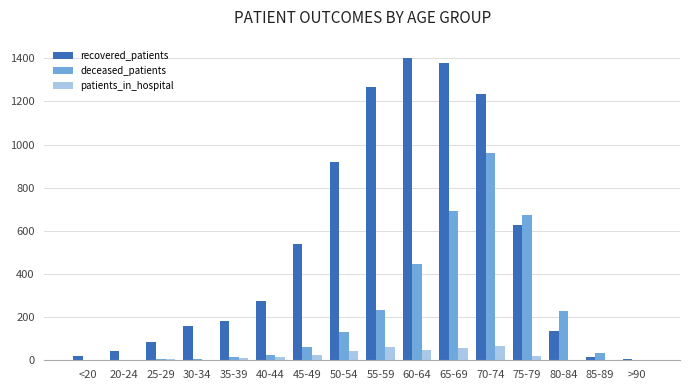

Is the value of deceased_patients at 80-84 greater than the value of patients_in_hospital at 80-84?

Yes